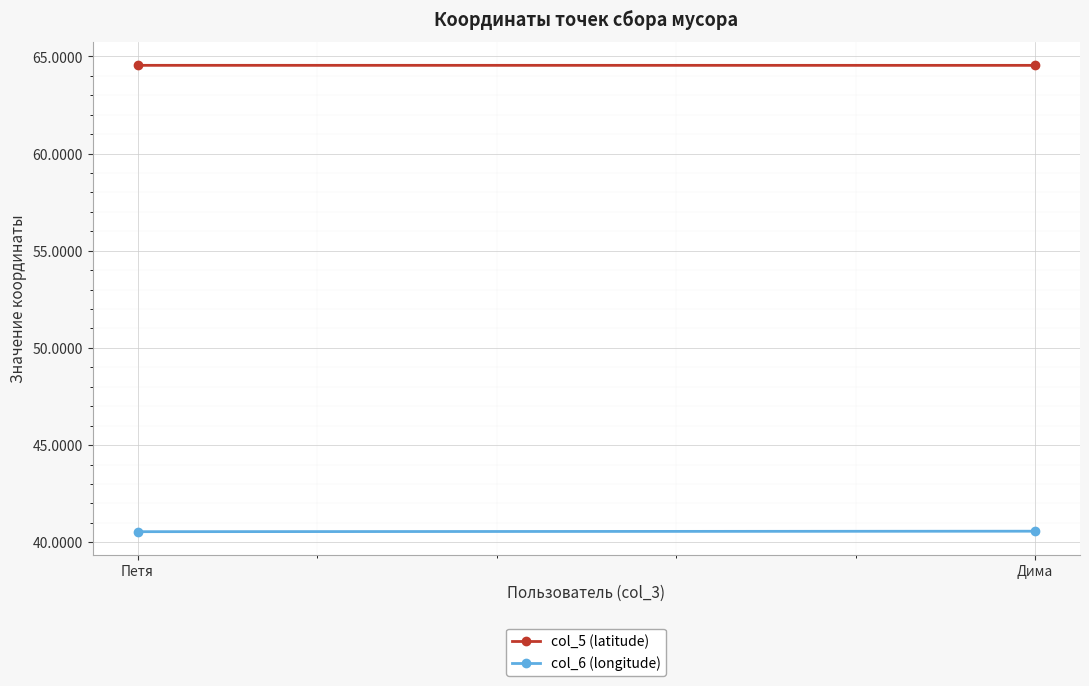

What is the sum of the col_6 (longitude) values at Петя and Дима?

81.1